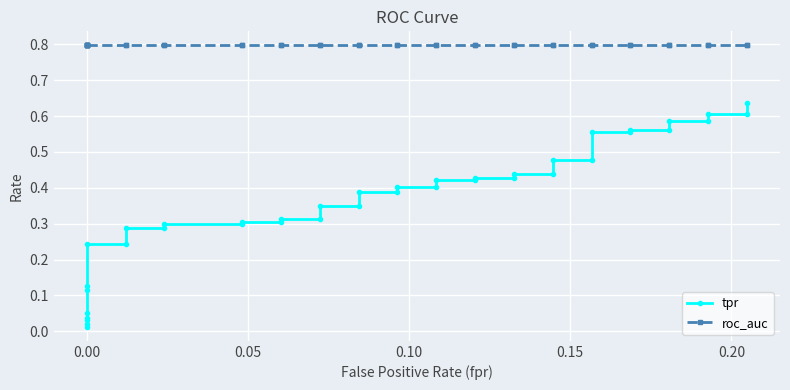

Is it true that roc_auc equals 0.8 at 0.00?

True